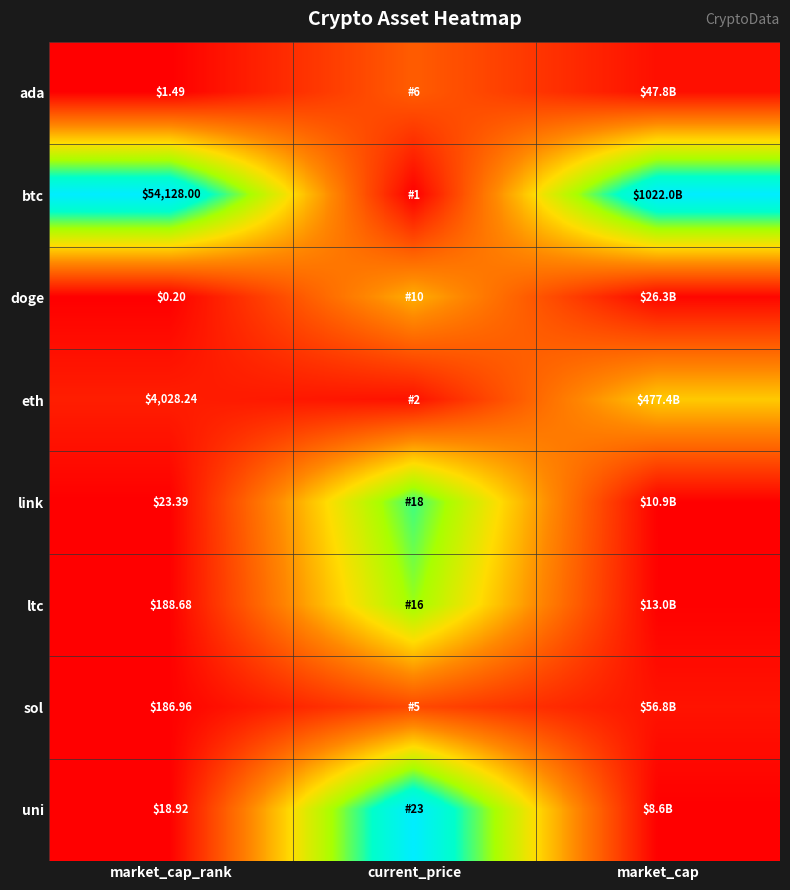

Rank the series at market_cap_rank from highest to lowest value.

btc, eth, ltc, sol, link, uni, ada, doge